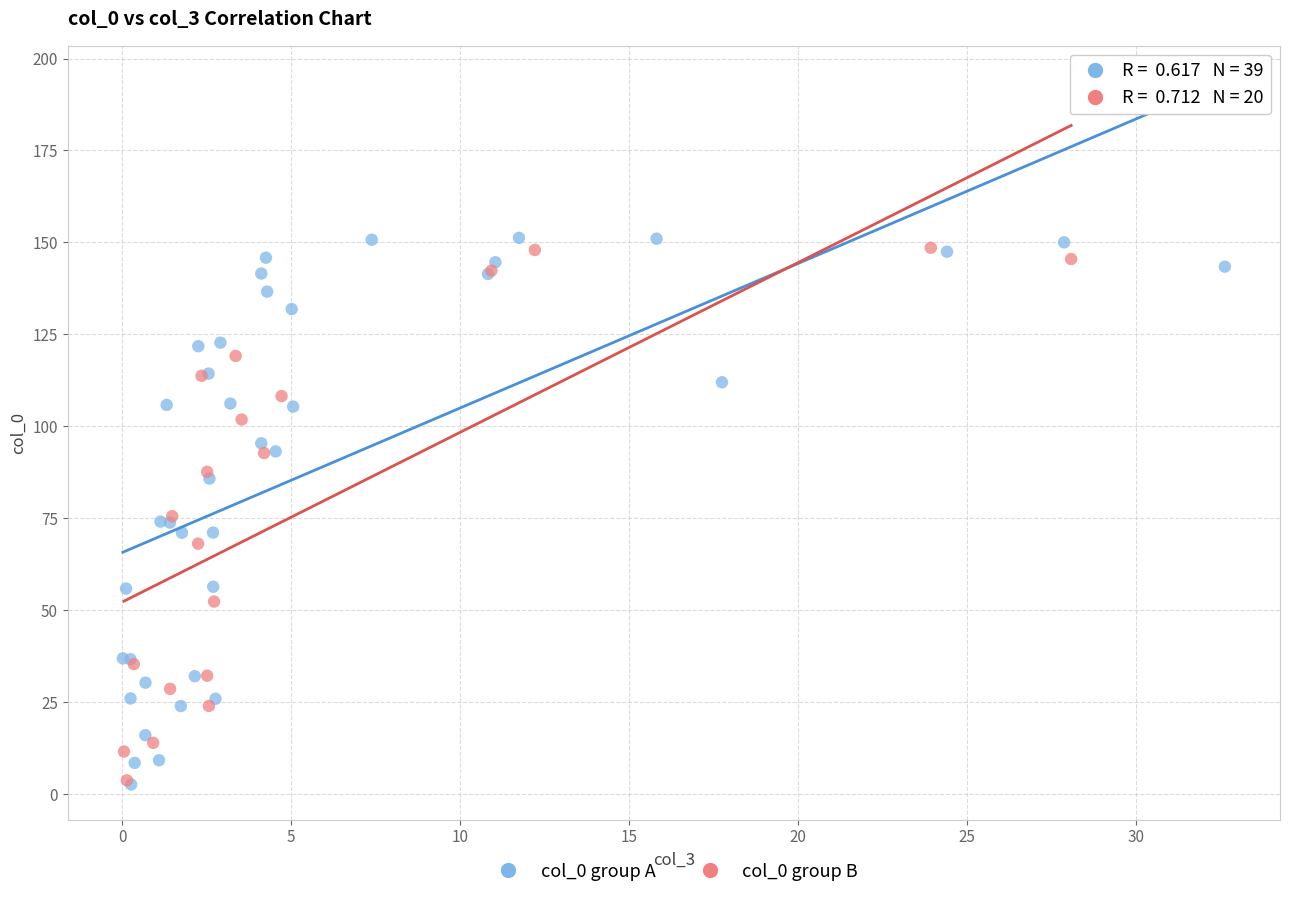

Which series has the widest spread of Y values?

col_0 group A